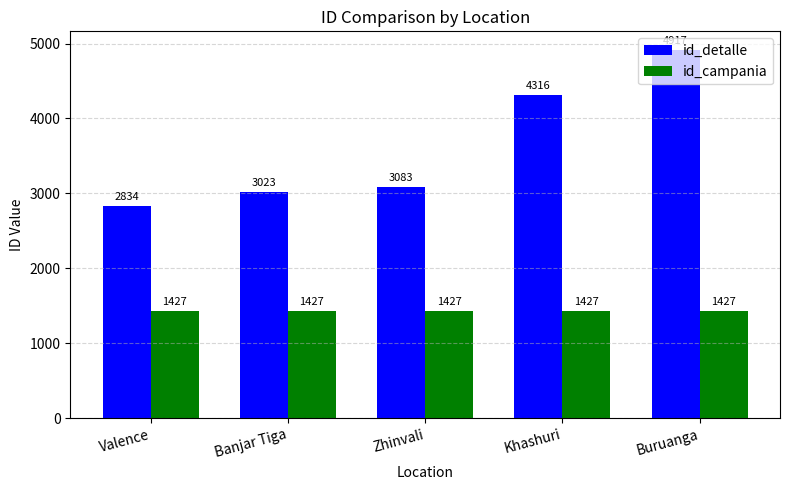

What is the total value across all series at Buruanga?

6344